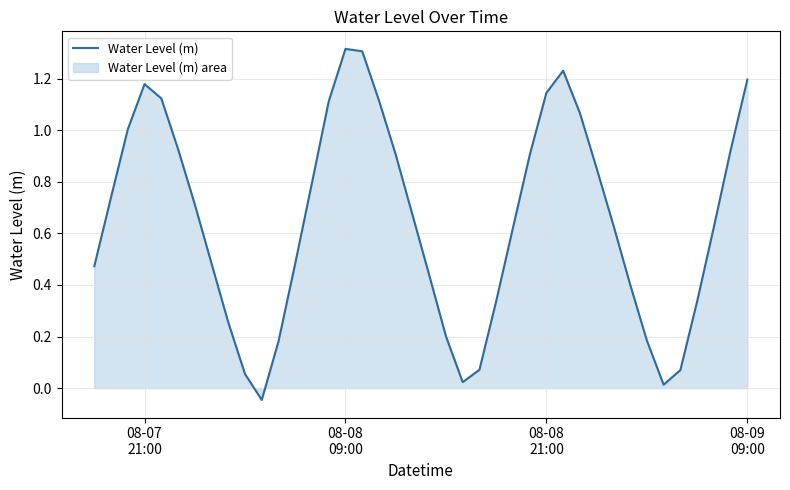

Reading left to right, extract all data points from this chart.

0.5	0.7	1.0	1.2	1.1	0.9	0.7	0.5	0.3	0.1	-0.0	0.2	0.5	0.8	1.1	1.3	1.3	1.1	0.9	0.7	0.4	0.2	0.0	0.1	0.3	0.6	0.9	1.1	1.2	1.1	0.9	0.6	0.4	0.2	0.0	0.1	0.3	0.6	0.9	1.2